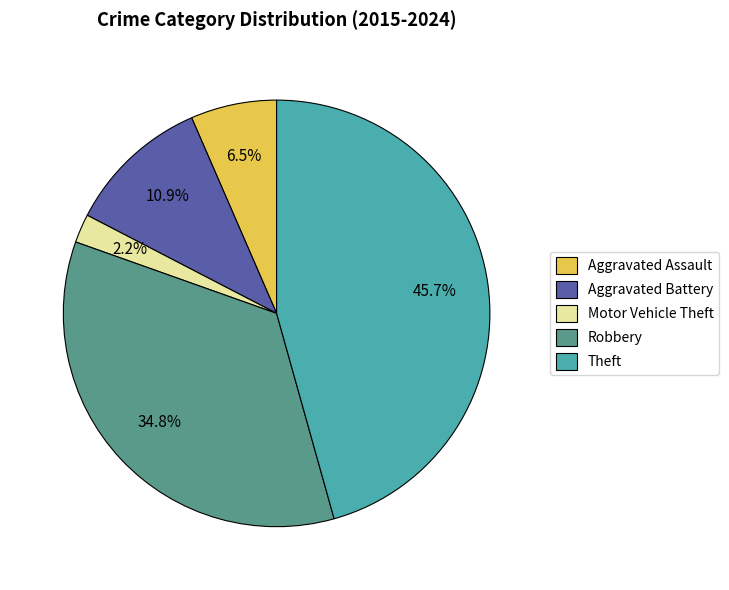

Which slice is the largest?

Theft